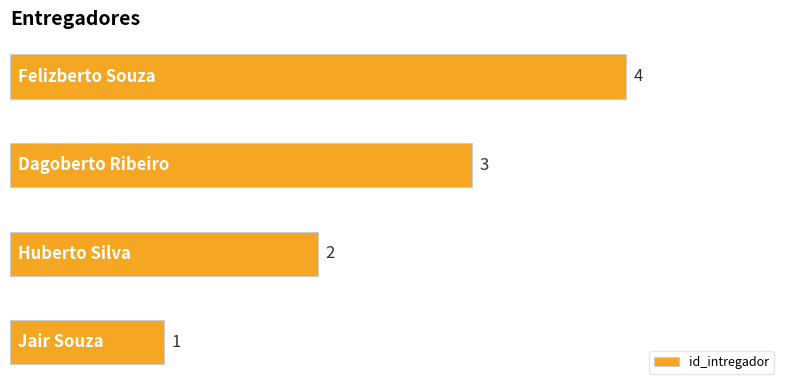

How many values are between 2 and 4?

3